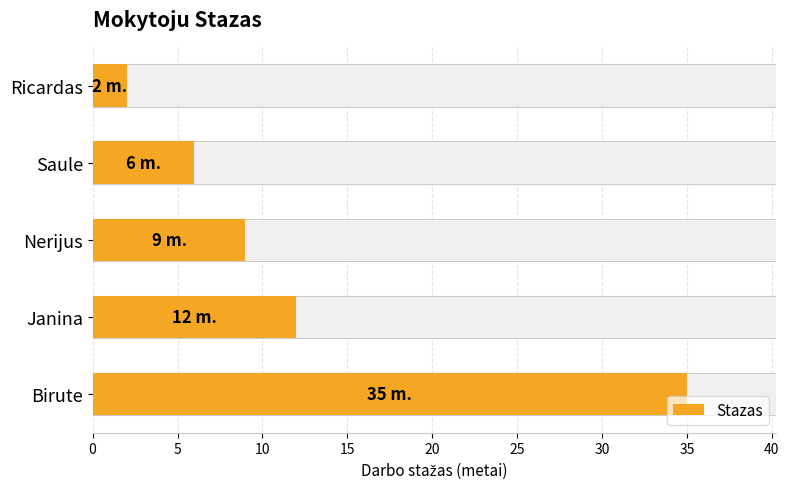

What is the change in value from Nerijus to Ricardas?

-7